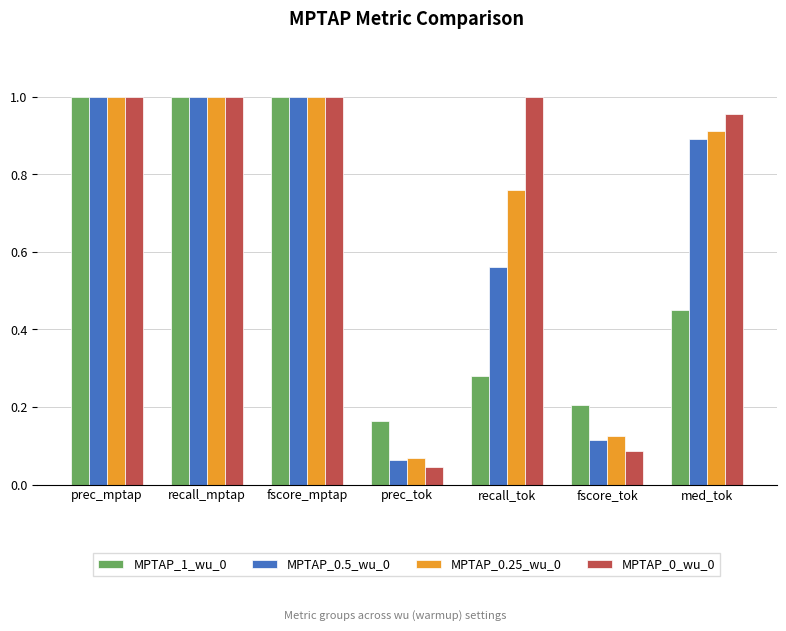

True or false: MPTAP_1_wu_0 has a value of 1.0 at prec_mptap.

True